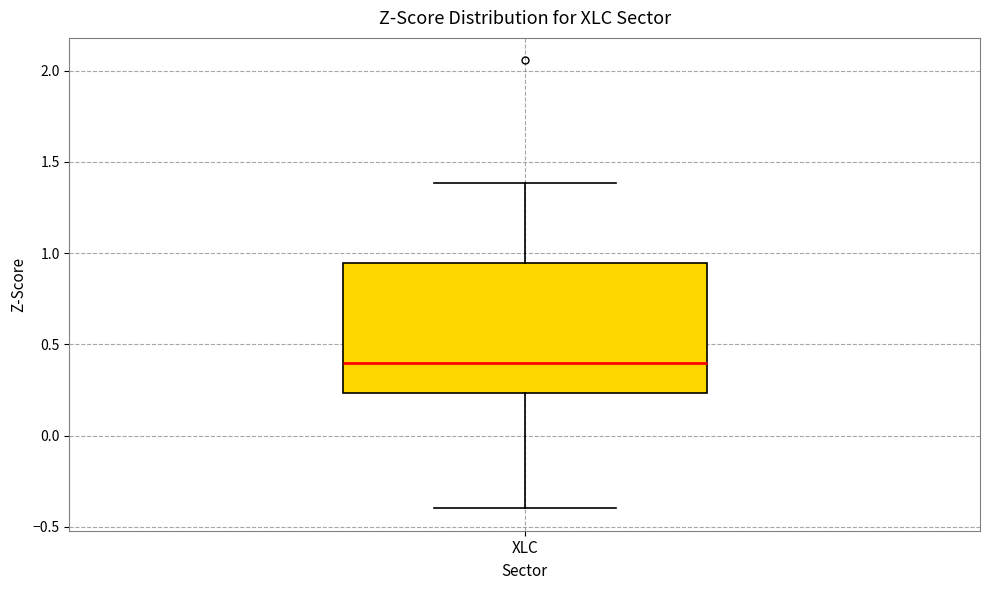

Read this box plot against the y-axis: the position of the median line, the range covered by the box, and the ends of both whiskers. The values are not printed on the chart, so give them approximately, as read against the axis.

median 0.40, box 0.25 to 0.95, whiskers -0.40 to 1.40